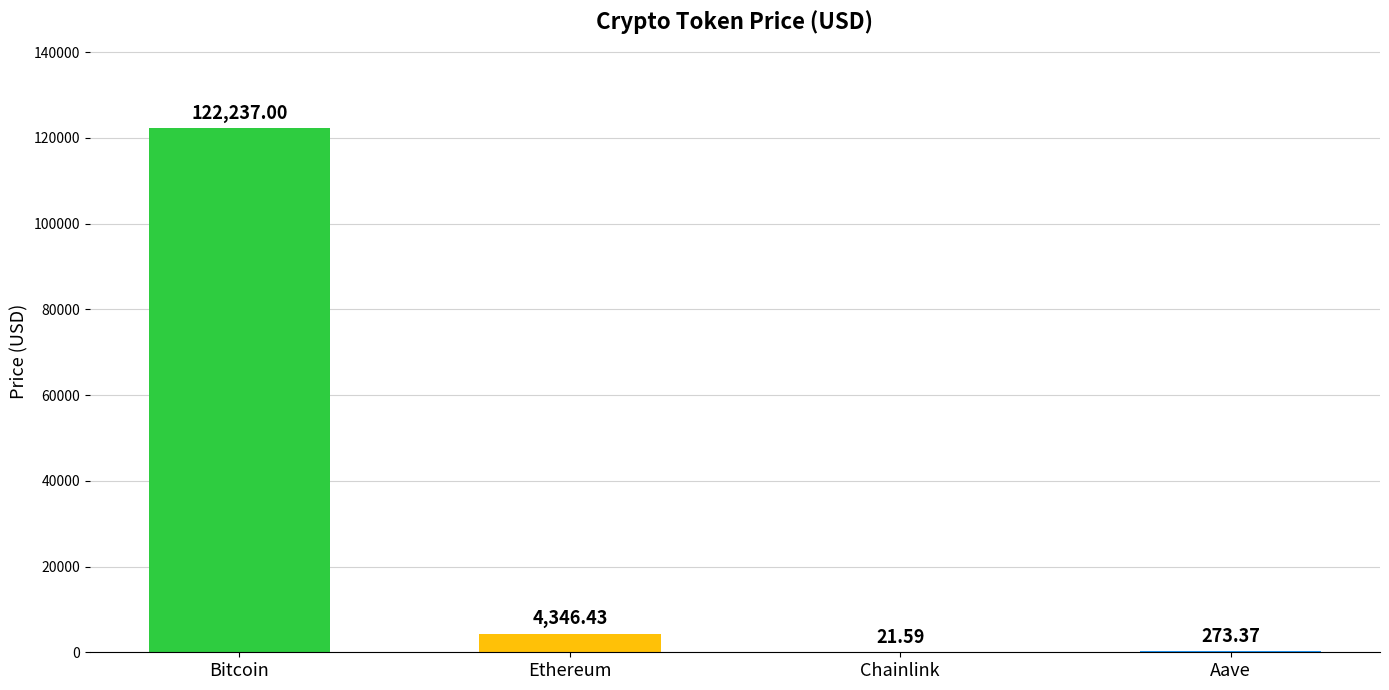

Reading left to right, transcribe all the data shown in this chart.

122237.0	4346.4	21.6	273.4